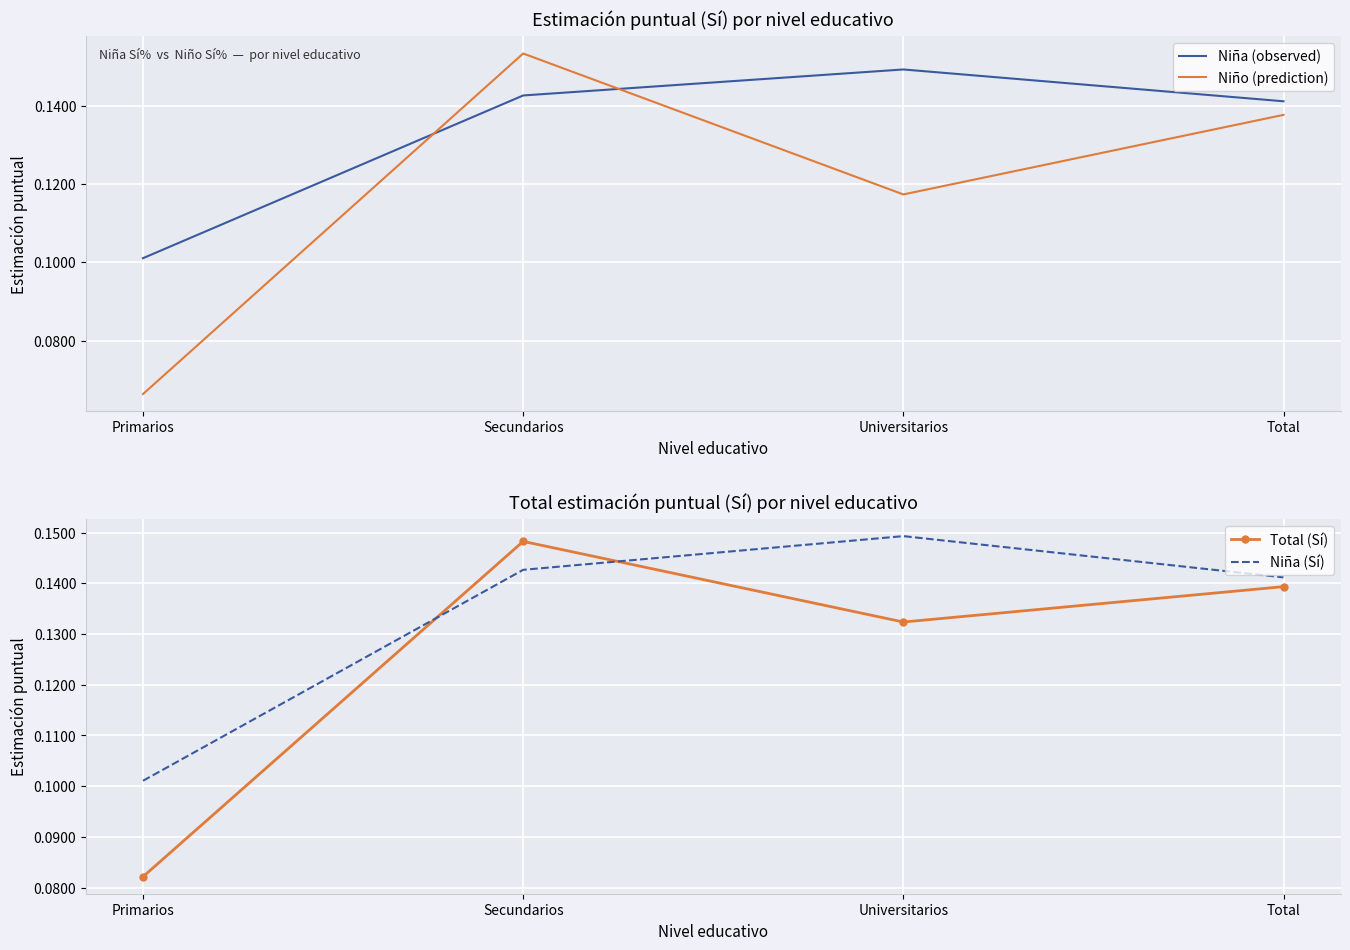

What are all the series names shown in the legend?

Niña (observed), Niño (prediction), Total (Sí), Niña (Sí)